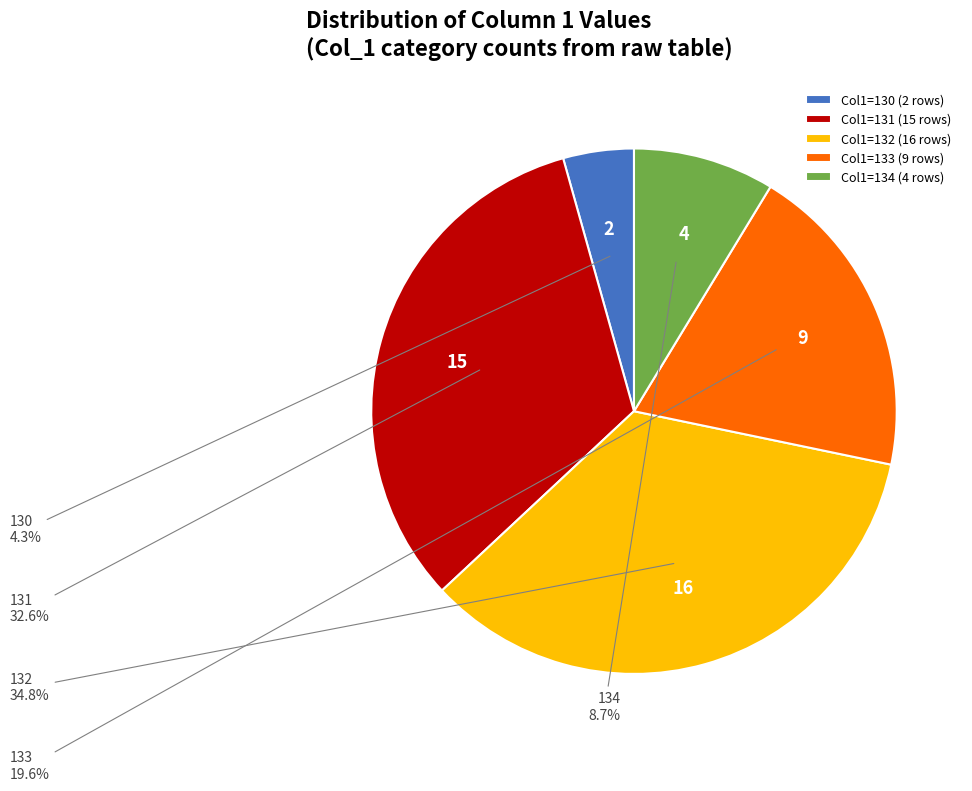

Is 131 the majority of the pie?

No